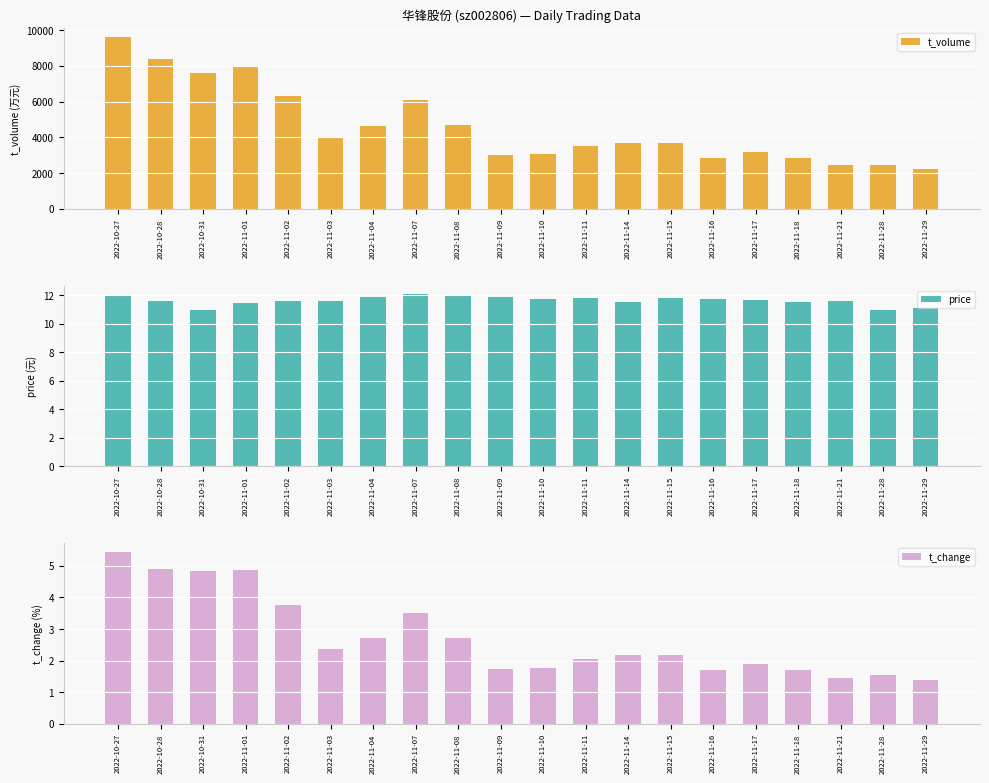

What is the label of the 8th bar from the right?

2022-11-14